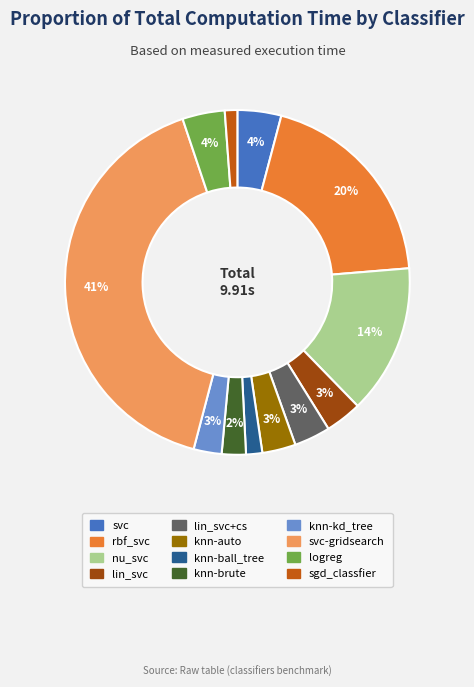

To the nearest percent, what is the difference between the largest and smallest slice percentages?

40%